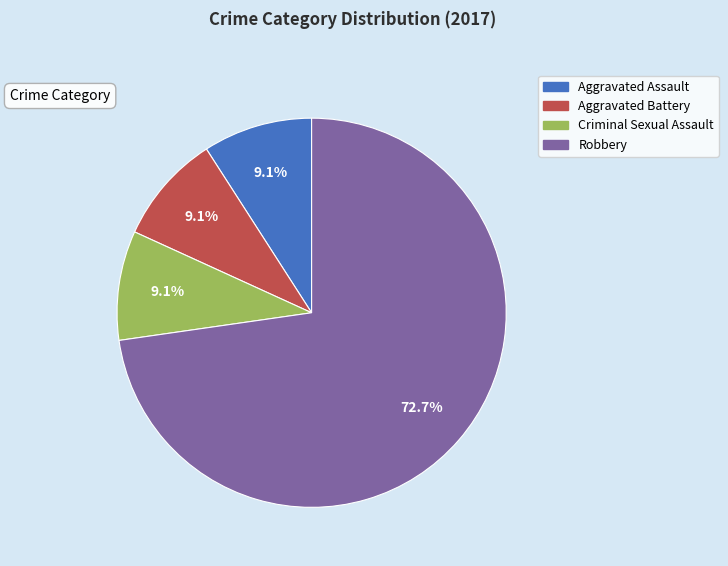

What portion of the pie excludes Aggravated Battery?

90.9%